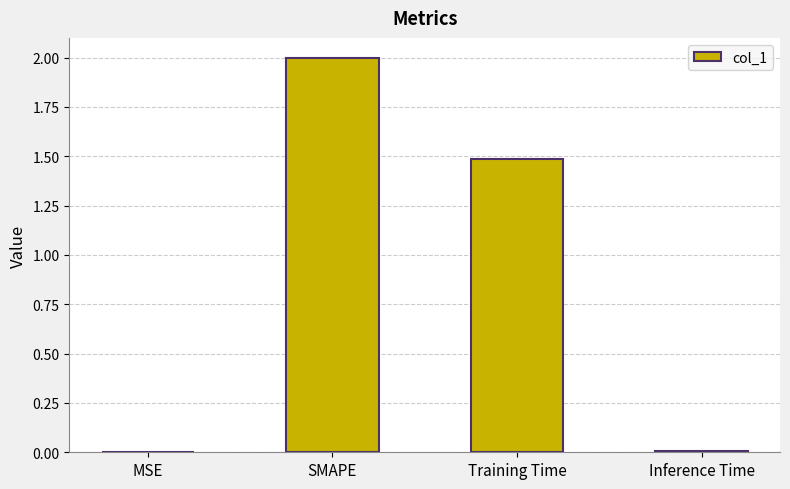

Which has a higher value, Training Time or Inference Time?

Training Time